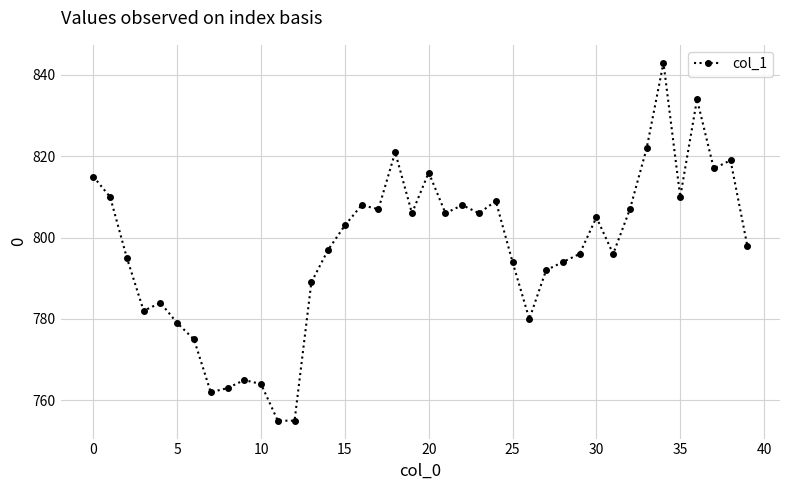

What is the greatest value displayed?

843